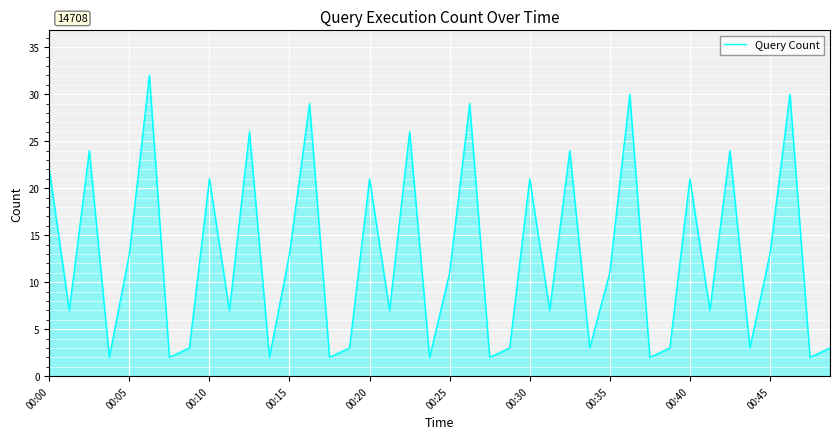

How many lines are shown in the chart?

1